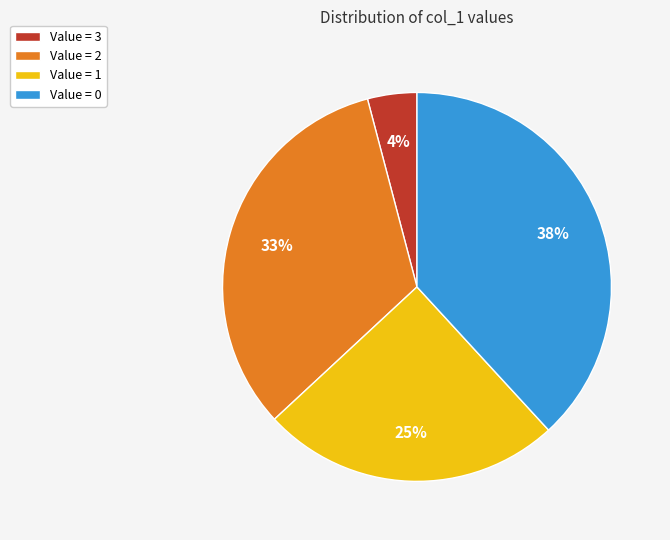

To the nearest percent, what is the average slice percentage?

25%